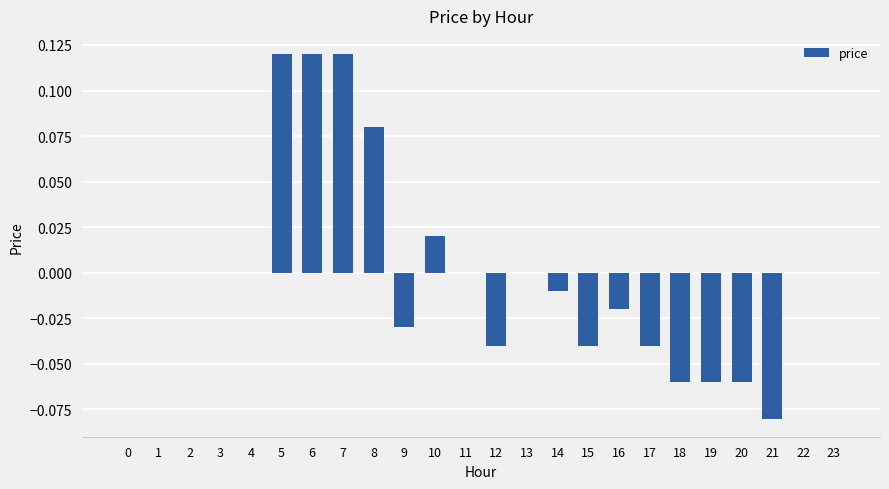

Between 22 and 14, which is larger?

22